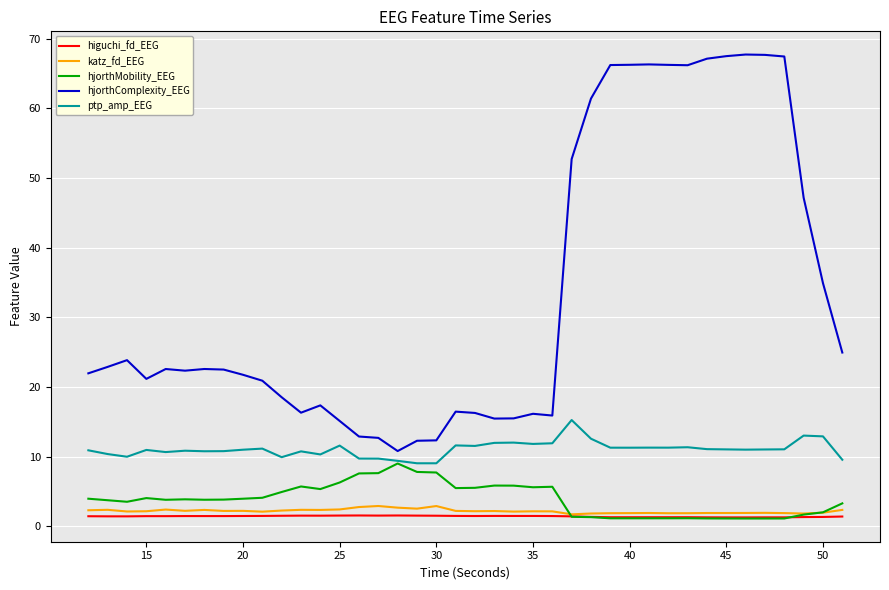

What is the maximum value for katz_fd_EEG?

2.9